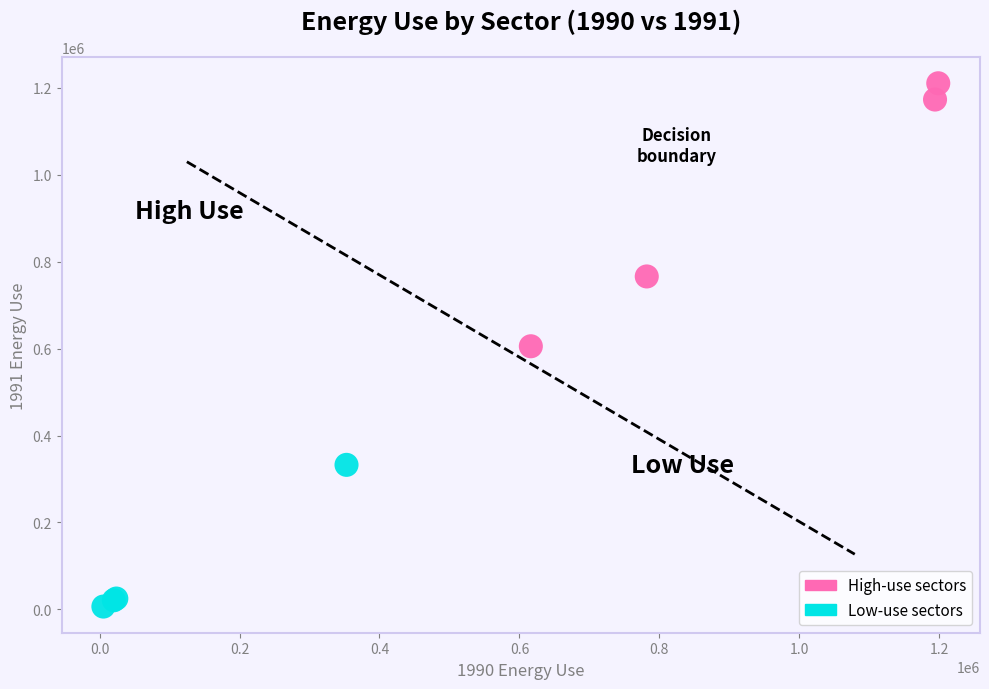

Which series reaches the minimum Y coordinate?

Low-use sectors